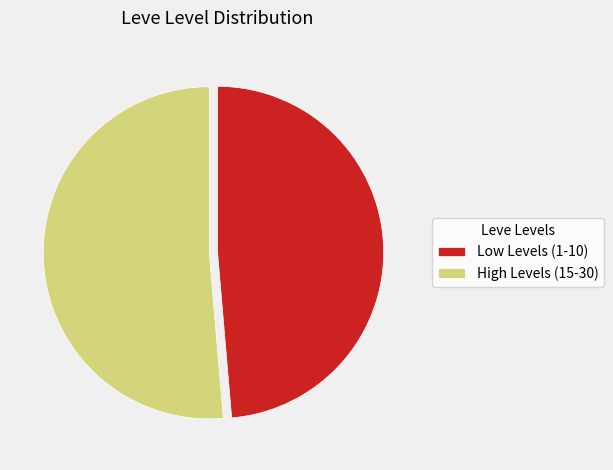

Which has a higher value, High Levels (15-30) or Low Levels (1-10)?

High Levels (15-30)